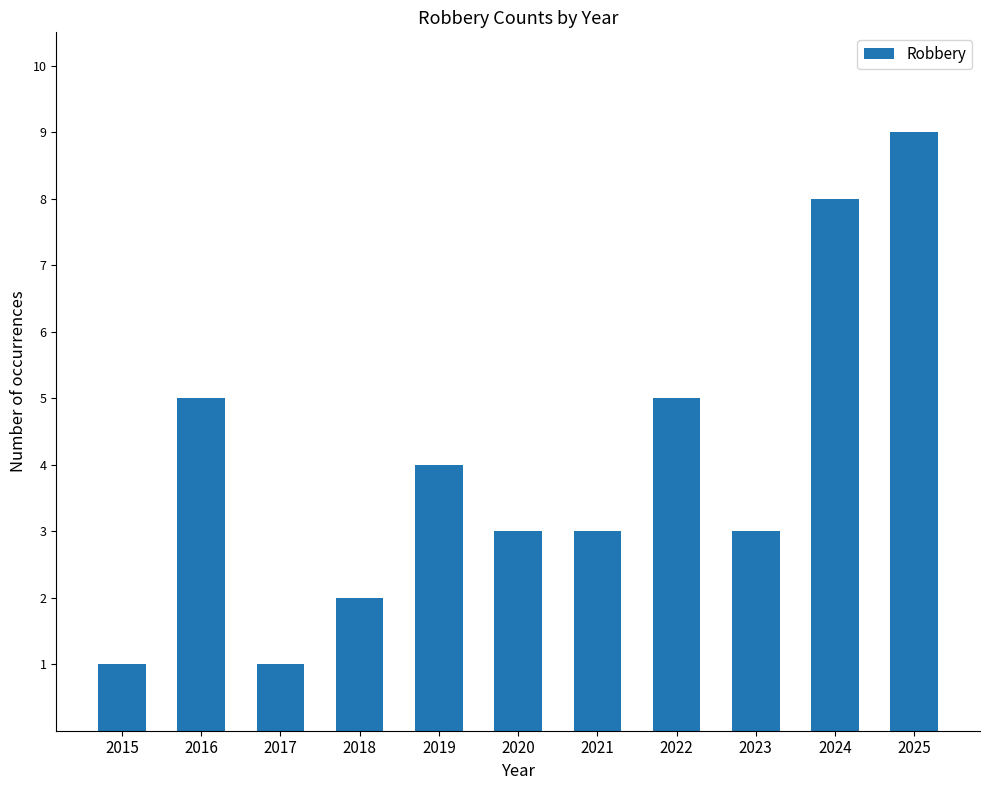

What is the approximate value at 2020?

3